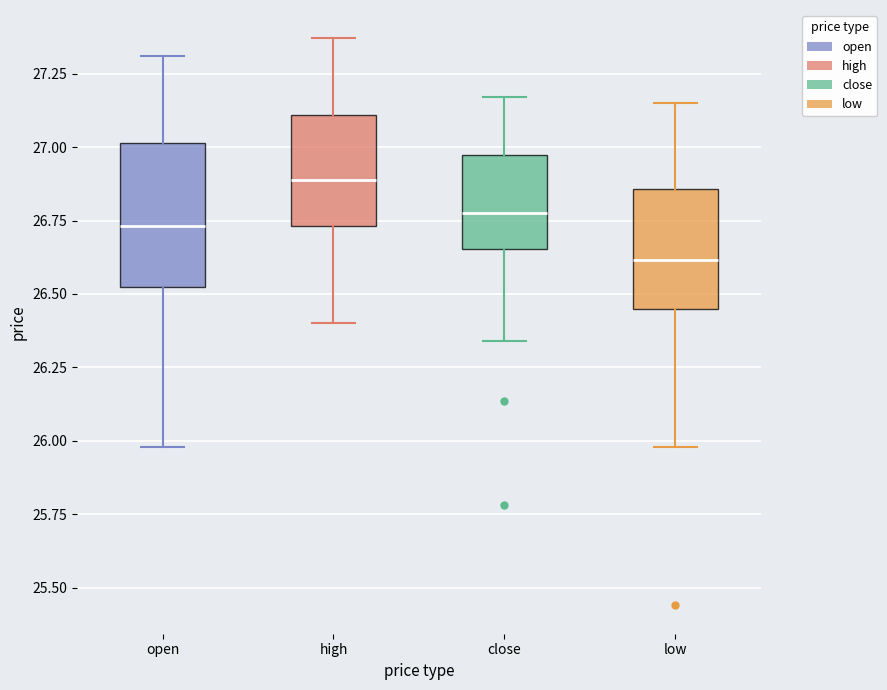

Reading left to right, transcribe this box plot: for each box, give where its median line is, the range the box spans, and where its two whiskers end, as read against the y-axis. The values are not printed on the chart, so give them approximately, as read against the axis.

open: median 26.75, box 26.55 to 27.00, whiskers 26.00 to 27.30
high: median 26.90, box 26.75 to 27.10, whiskers 26.40 to 27.35
close: median 26.80, box 26.65 to 26.95, whiskers 26.35 to 27.15
low: median 26.60, box 26.45 to 26.85, whiskers 26.00 to 27.15